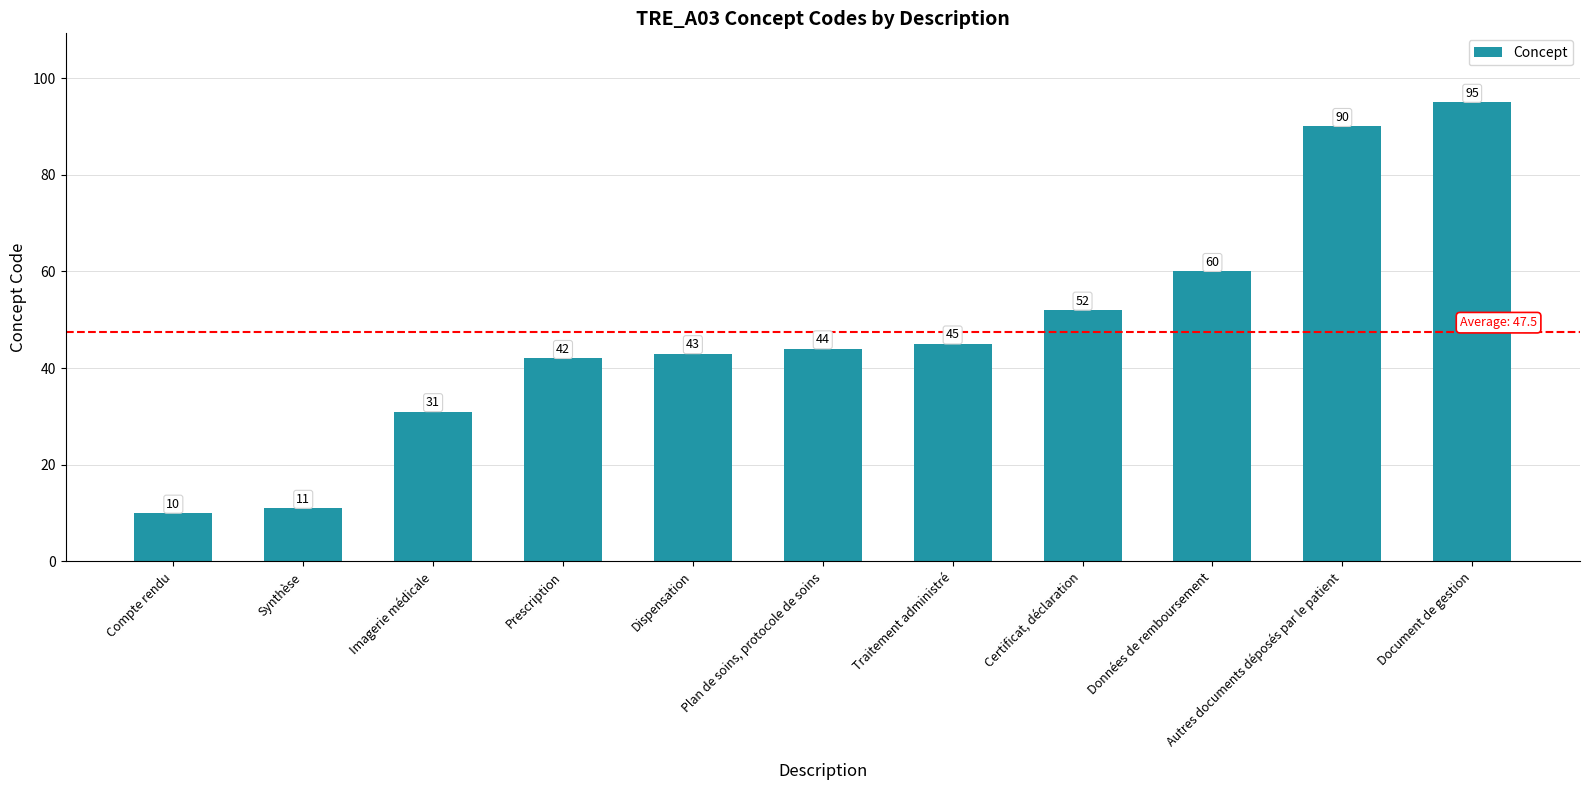

What is the greatest value displayed?

95